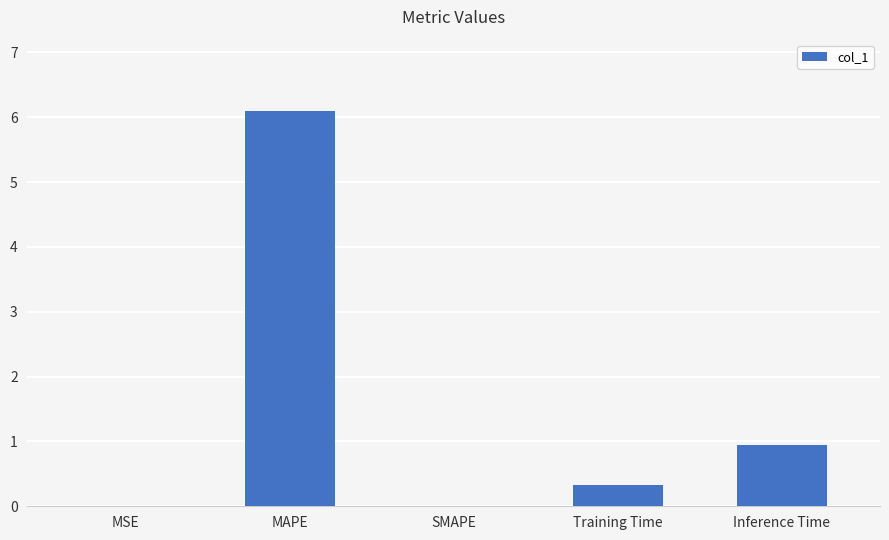

What is the sum of all values?

7.4